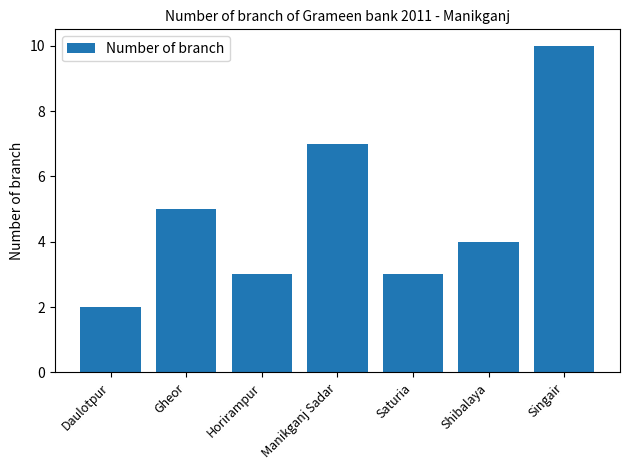

Where does the data first go above 4?

Gheor